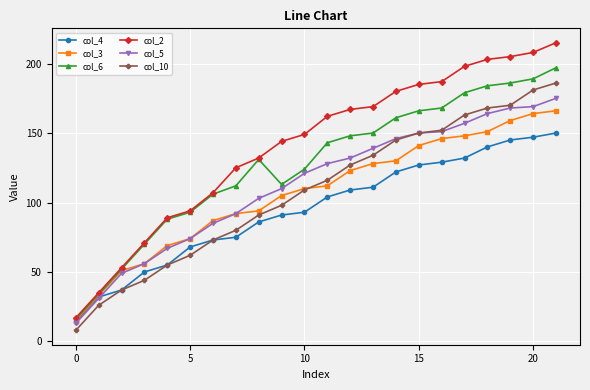

True or false: col_6 and col_10 intersect in this chart.

False